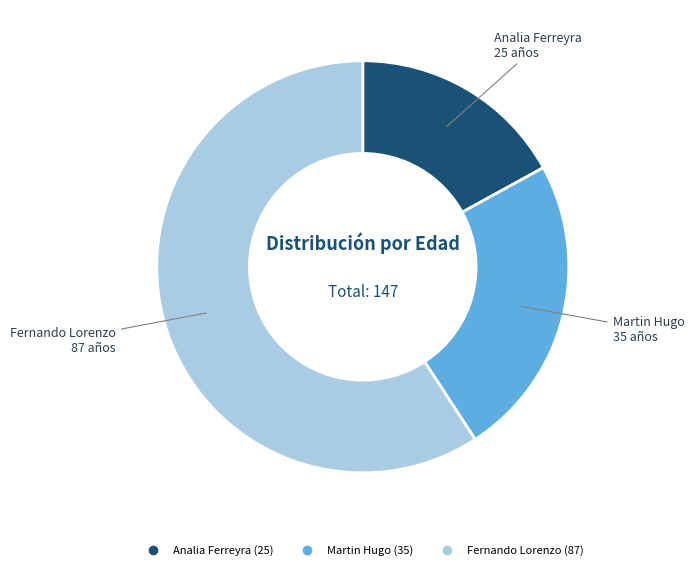

Is the sum of Analia Ferreyra and Martin Hugo greater than half?

No